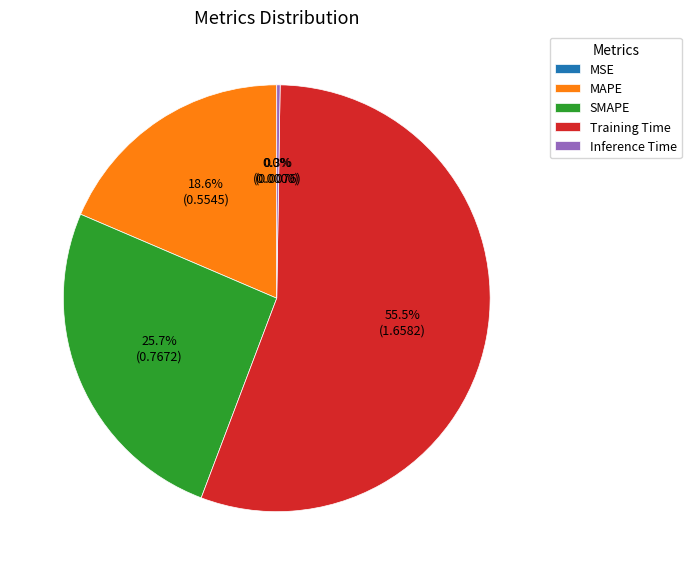

Between SMAPE and MAPE, which is larger?

SMAPE